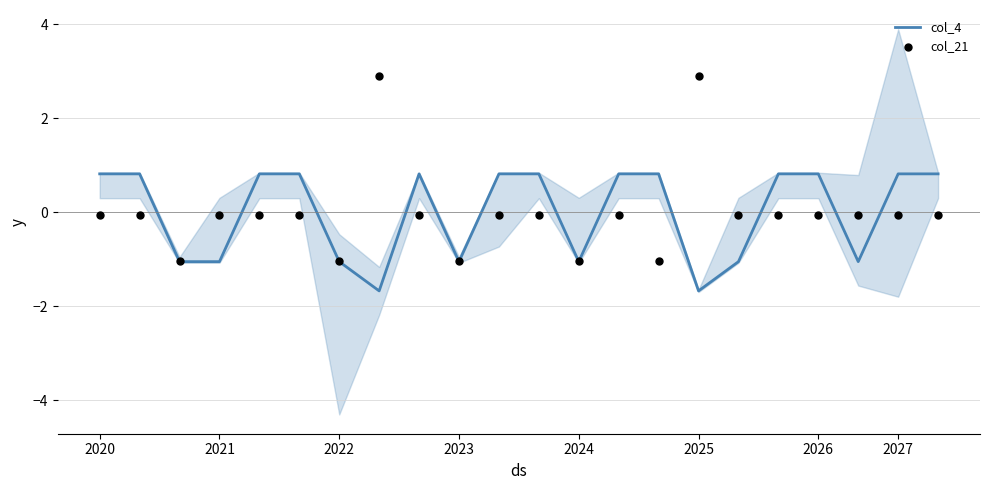

Which series contains the highest Y value?

col_21